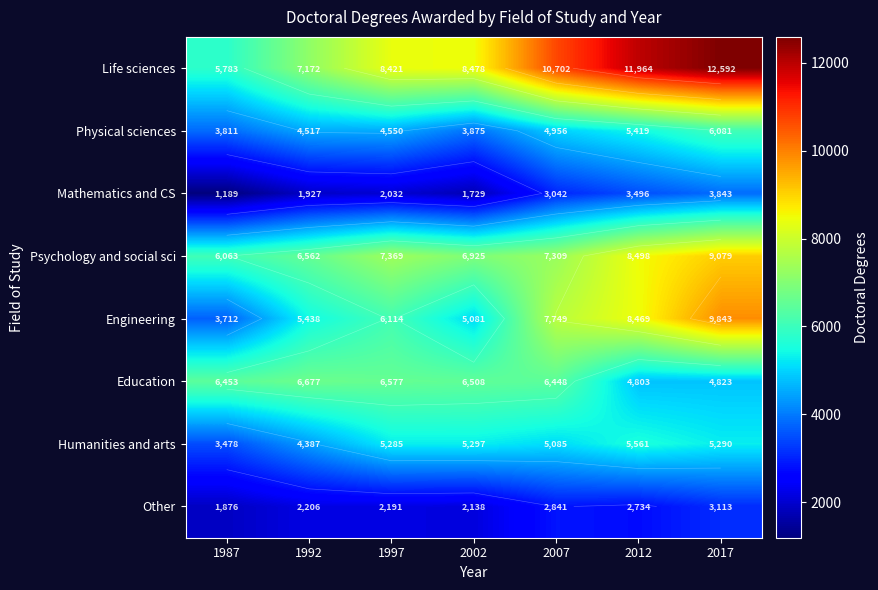

Which category has the lowest value in the Psychology and social sci series?

1987